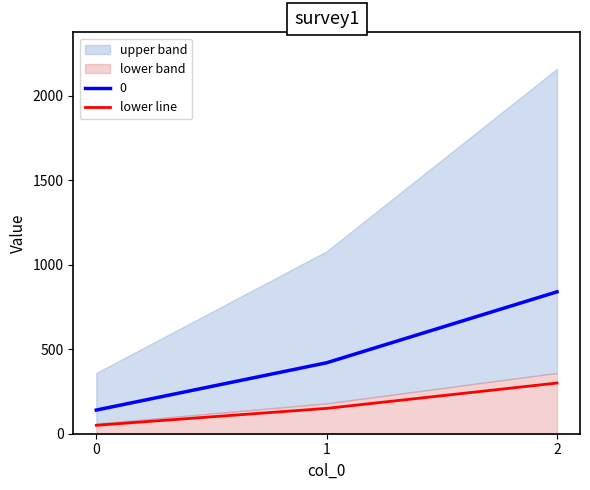

List the labels in order of value, largest first.

2, 1, 0